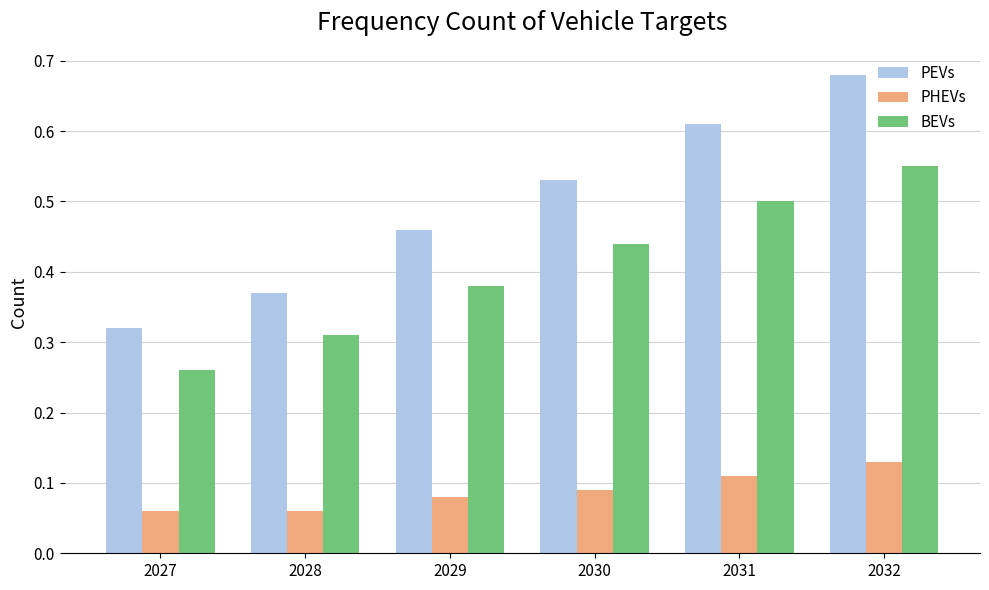

List the series in order of their peak value, highest first.

PEVs, BEVs, PHEVs